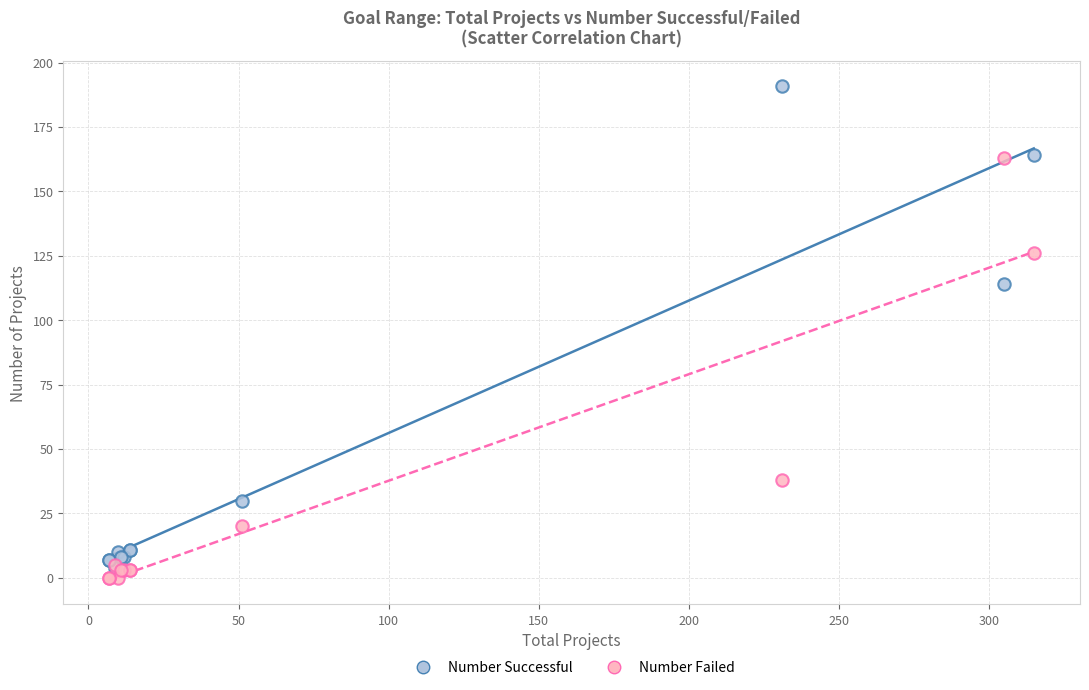

Which series contains the highest Y value?

Number Successful